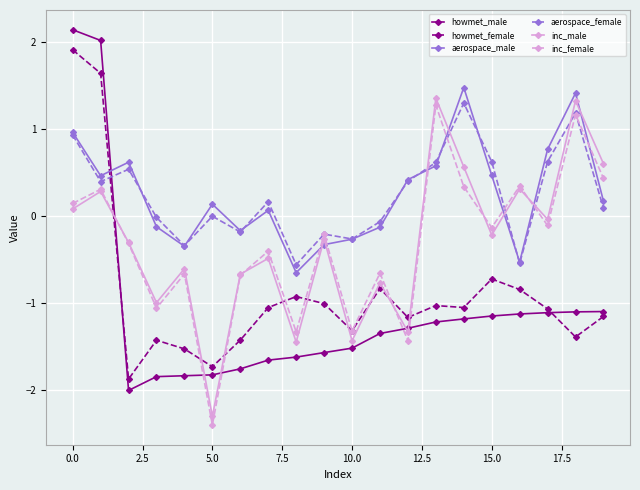

What is the average value of the howmet_male series?

-1.1